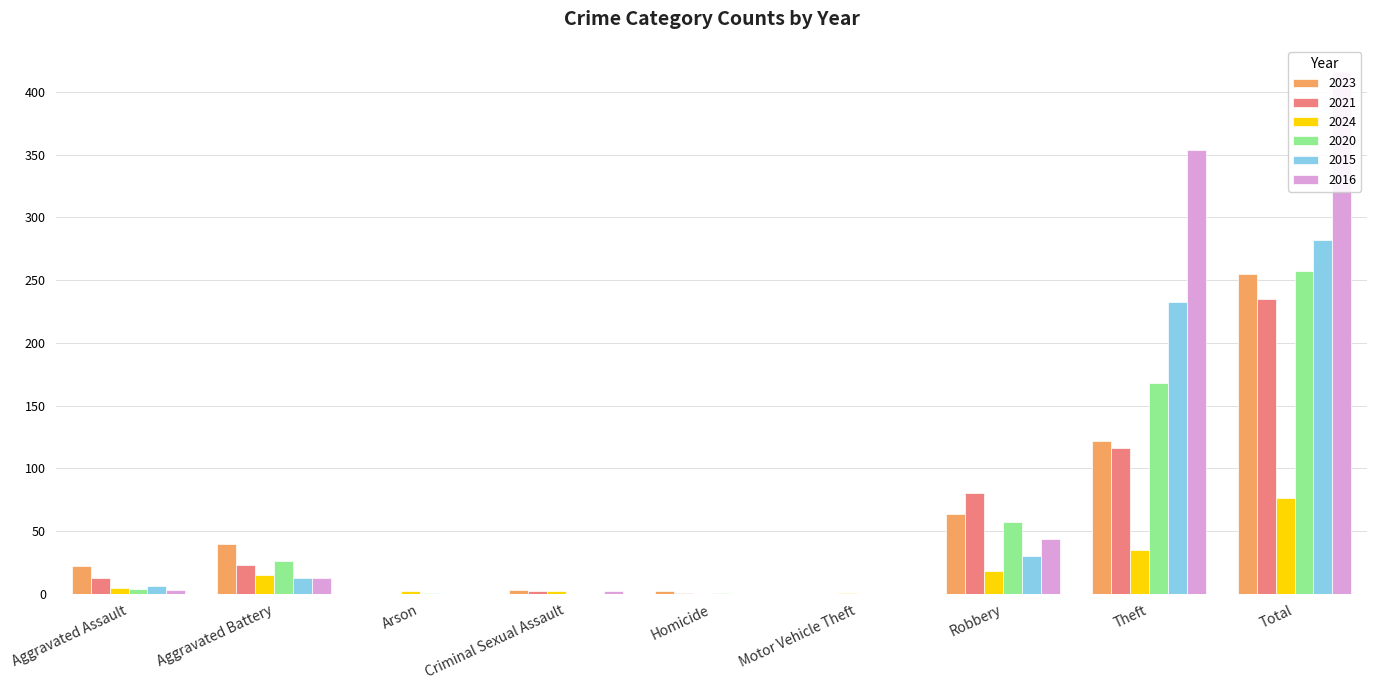

What is the sum of the 2024 values at Aggravated Battery and Homicide?

15